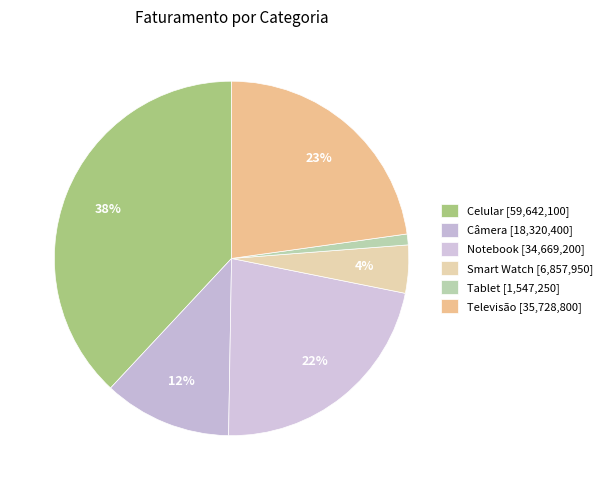

What is the change in value from Smart Watch to Televisão?

+28870850